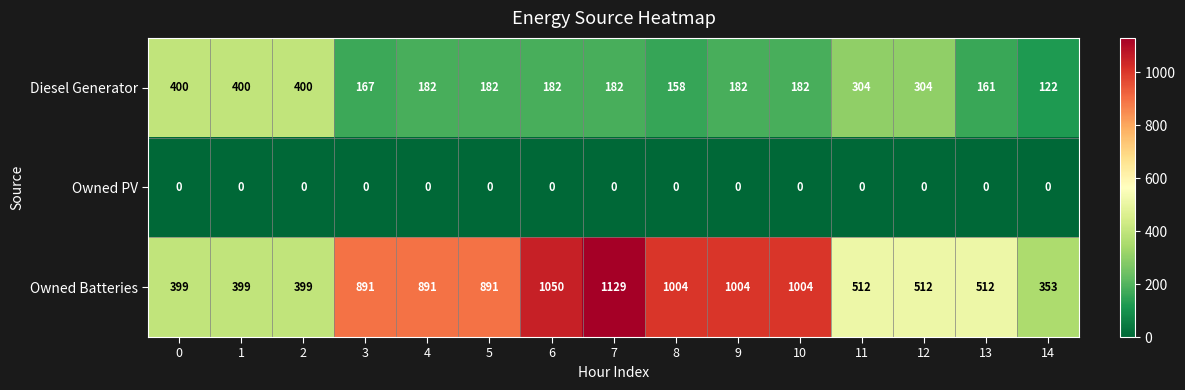

What is the difference between the maximum and second lowest values in the Diesel Generator series?

242